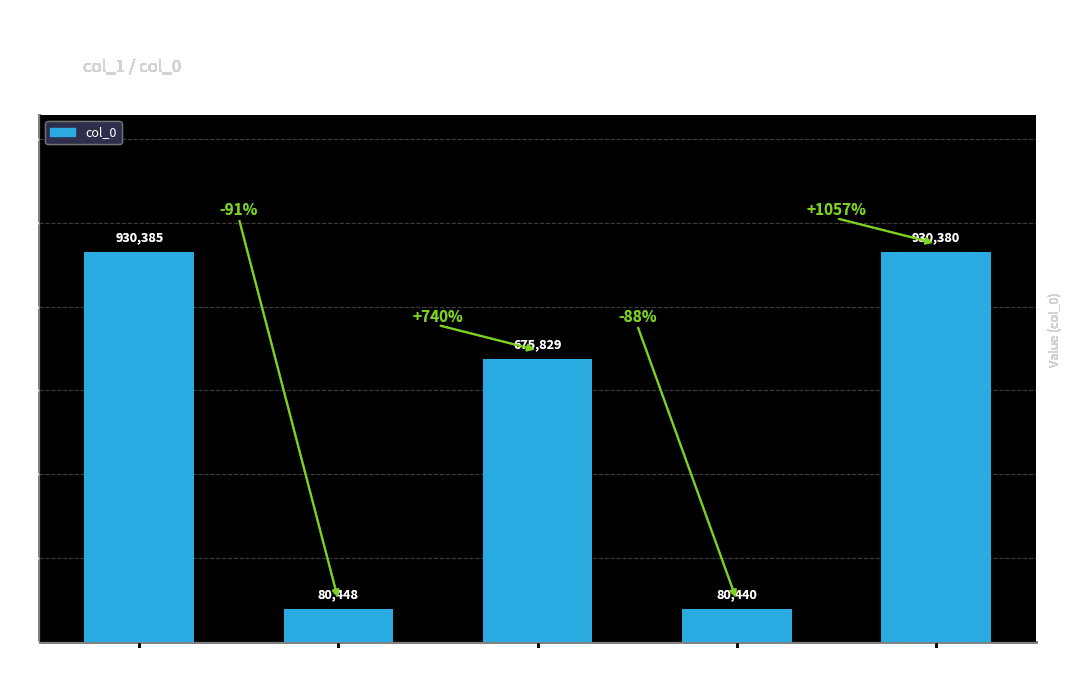

Approximately how many times larger is the value at 七月四日夜赋(80448) compared to 七月四日夜赋(930385)?

0.1